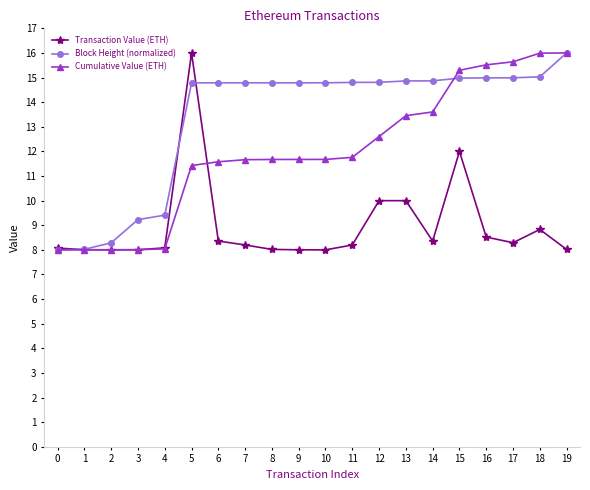

Is the value of Block Height (normalized) at 16 greater than the value of Cumulative Value (ETH) at 7?

Yes